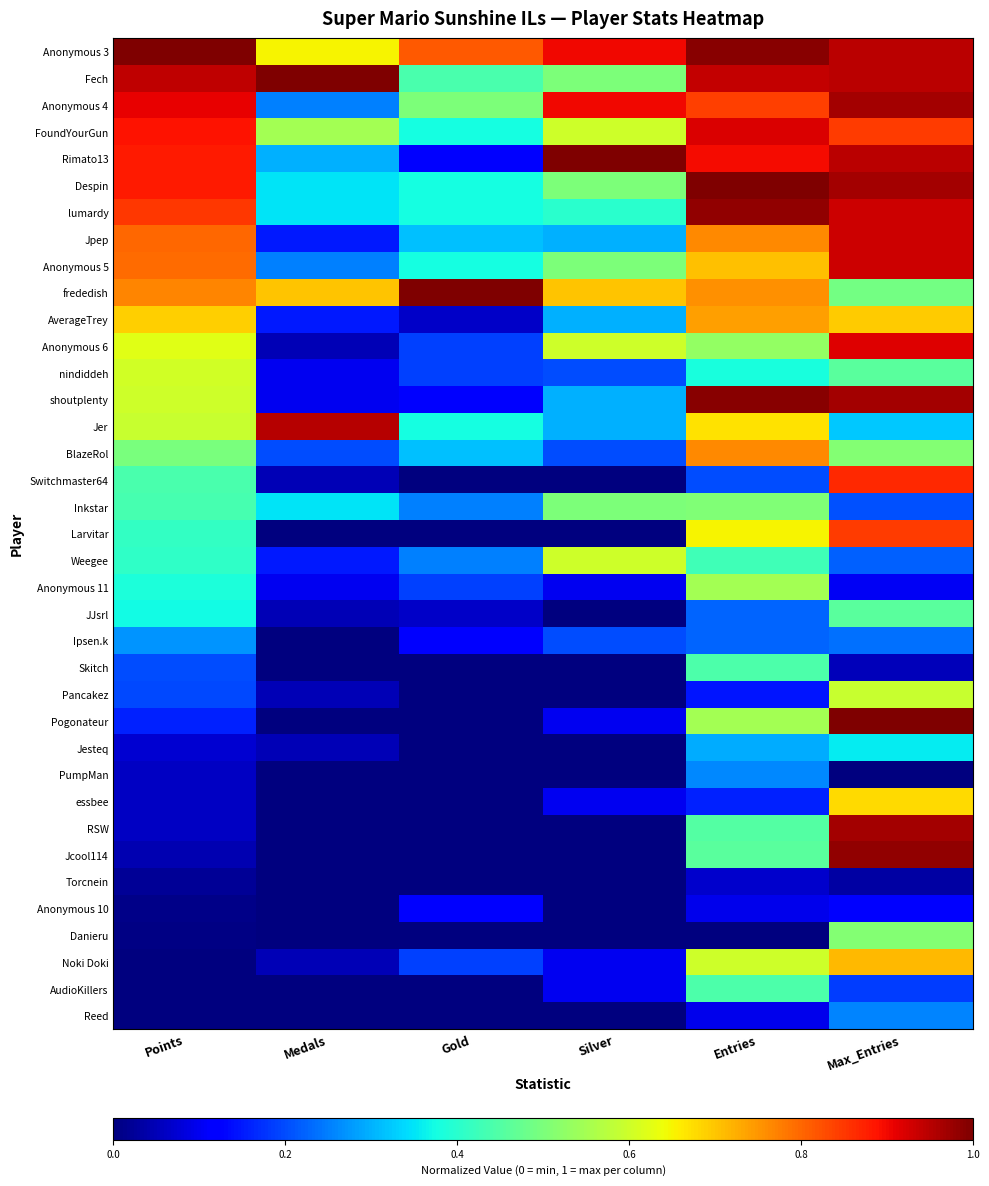

At Points, list the series in order from largest to smallest.

Anonymous 3, Fech, Anonymous 4, FoundYourGun, Rimato13, Despin, lumardy, Jpep, Anonymous 5, frededish, AverageTrey, Anonymous 6, nindiddeh, shoutplenty, Jer, BlazeRol, Switchmaster64, Inkstar, Larvitar, Weegee, Anonymous 11, JJsrl, Ipsen.k, Skitch, Pancakez, Pogonateur, Jesteq, PumpMan, essbee, RSW, Jcool114, Torcnein, Anonymous 10, Danieru, Noki Doki, AudioKillers, Reed